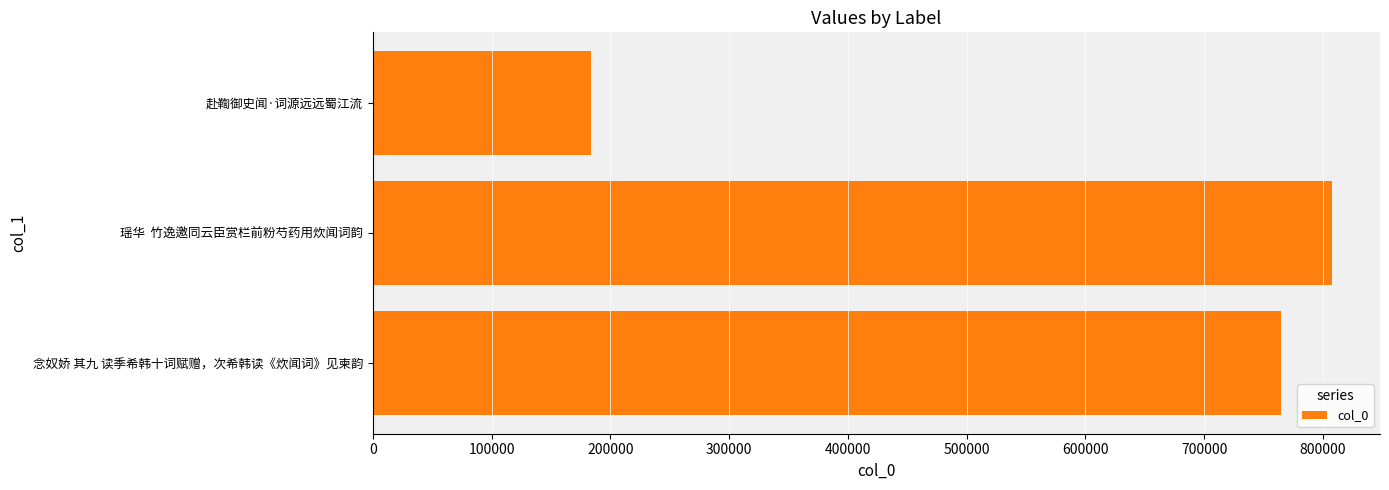

What is the greatest value displayed?

807644